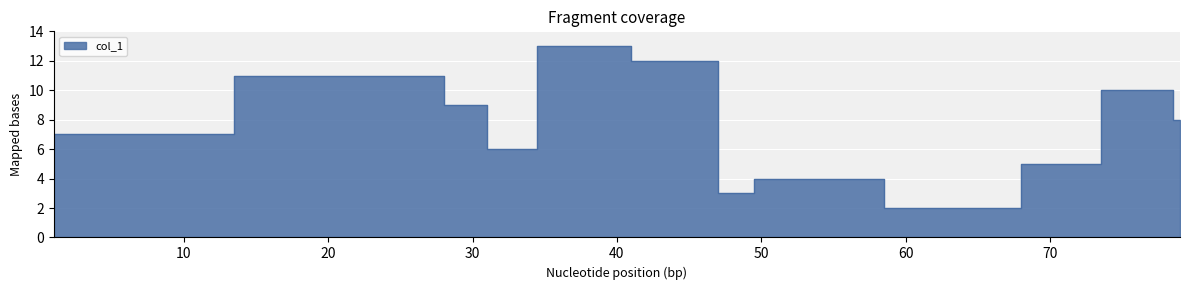

What is the sum of all values?

90.0